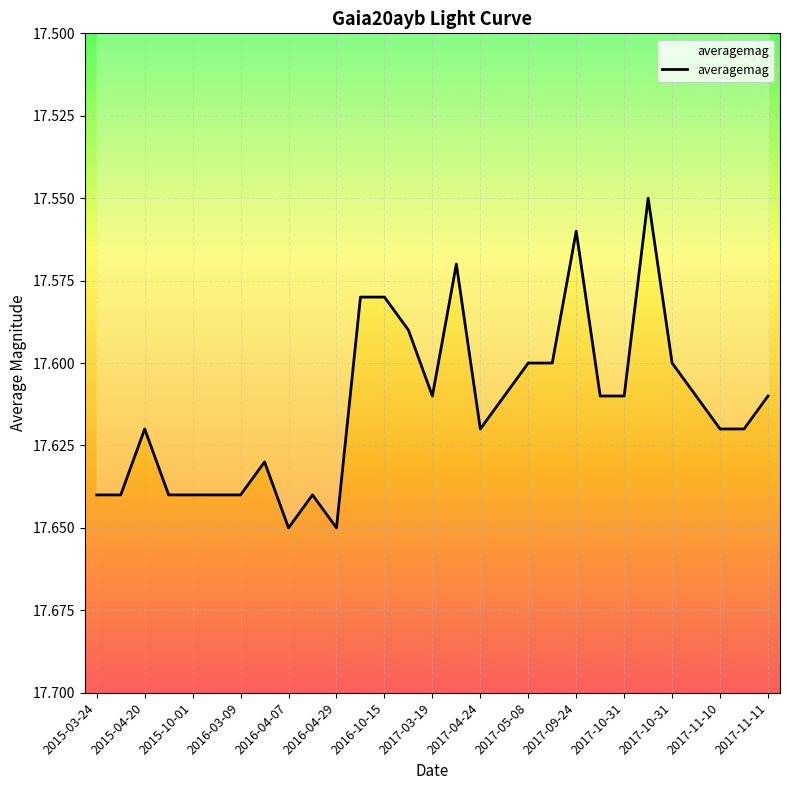

What is the difference between the maximum and minimum values?

0.1